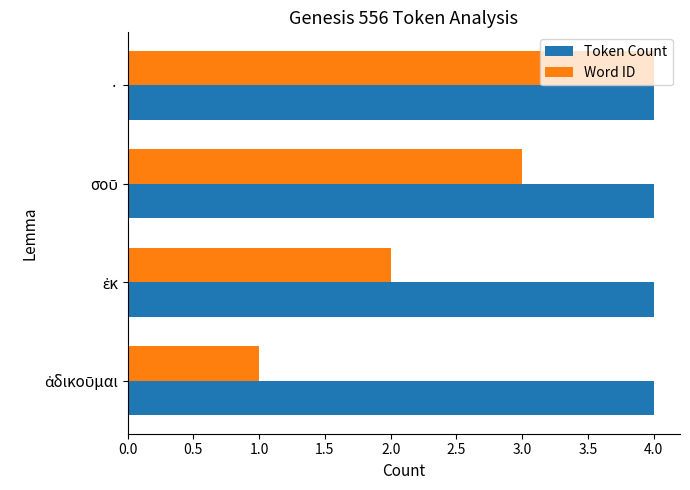

At which category is the sum across all series the highest?

·